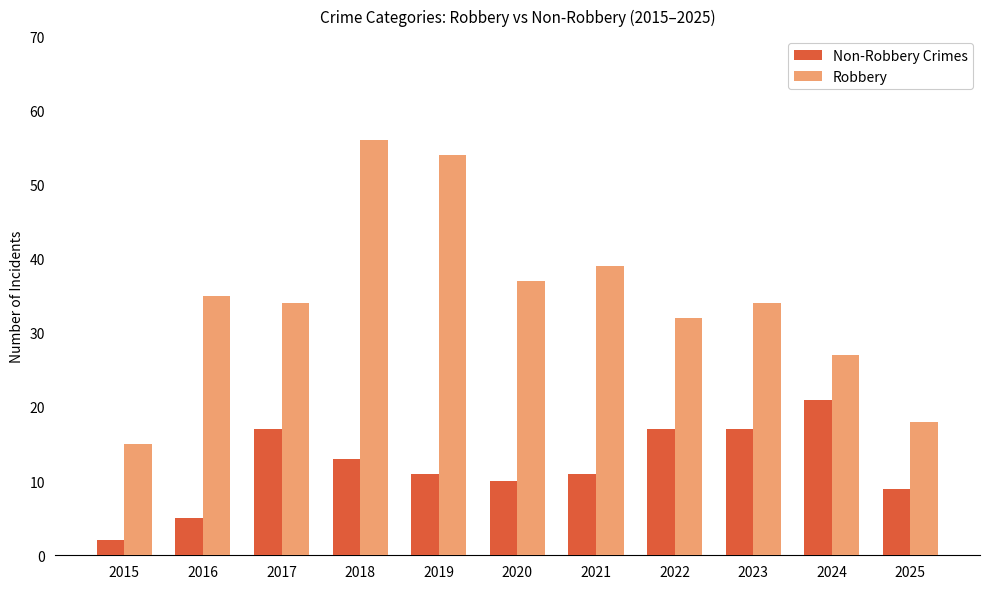

What is the difference between the highest and lowest values at 2019?

43